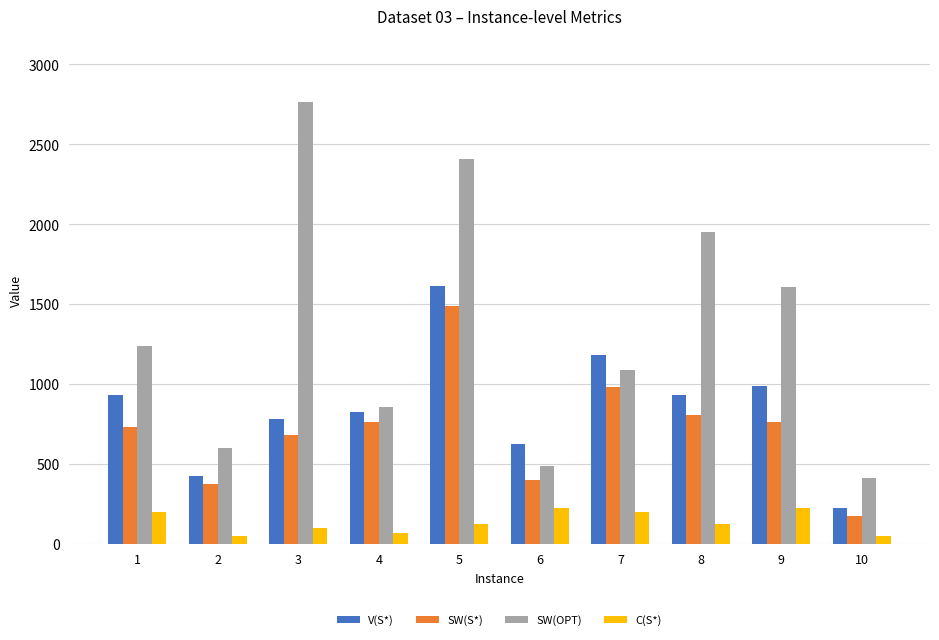

What is the greatest value displayed?

2763